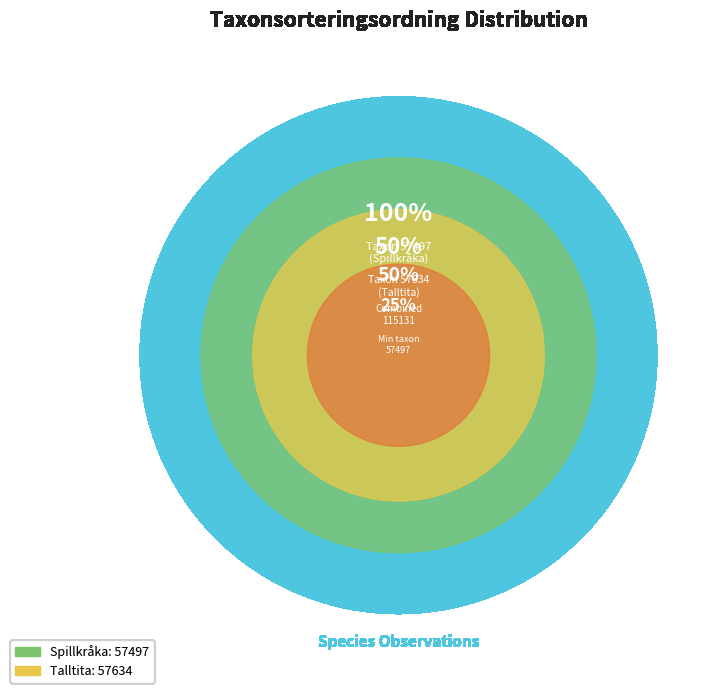

To the nearest percent, what percentage of the pie is Talltita (122768780)?

50%